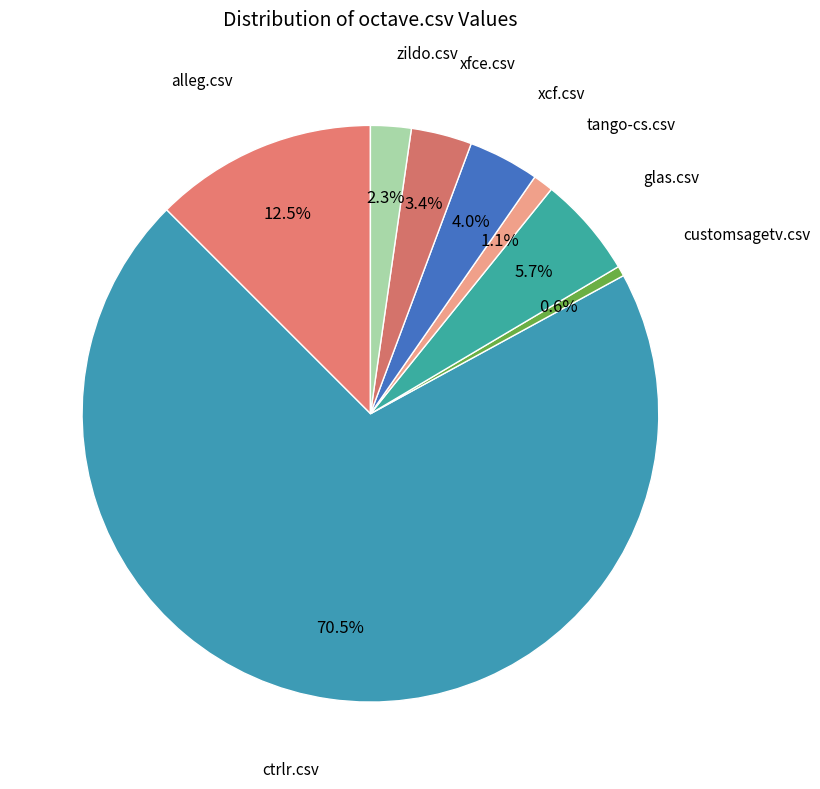

To the nearest percent, what percentage of the pie is xcf.csv?

4%